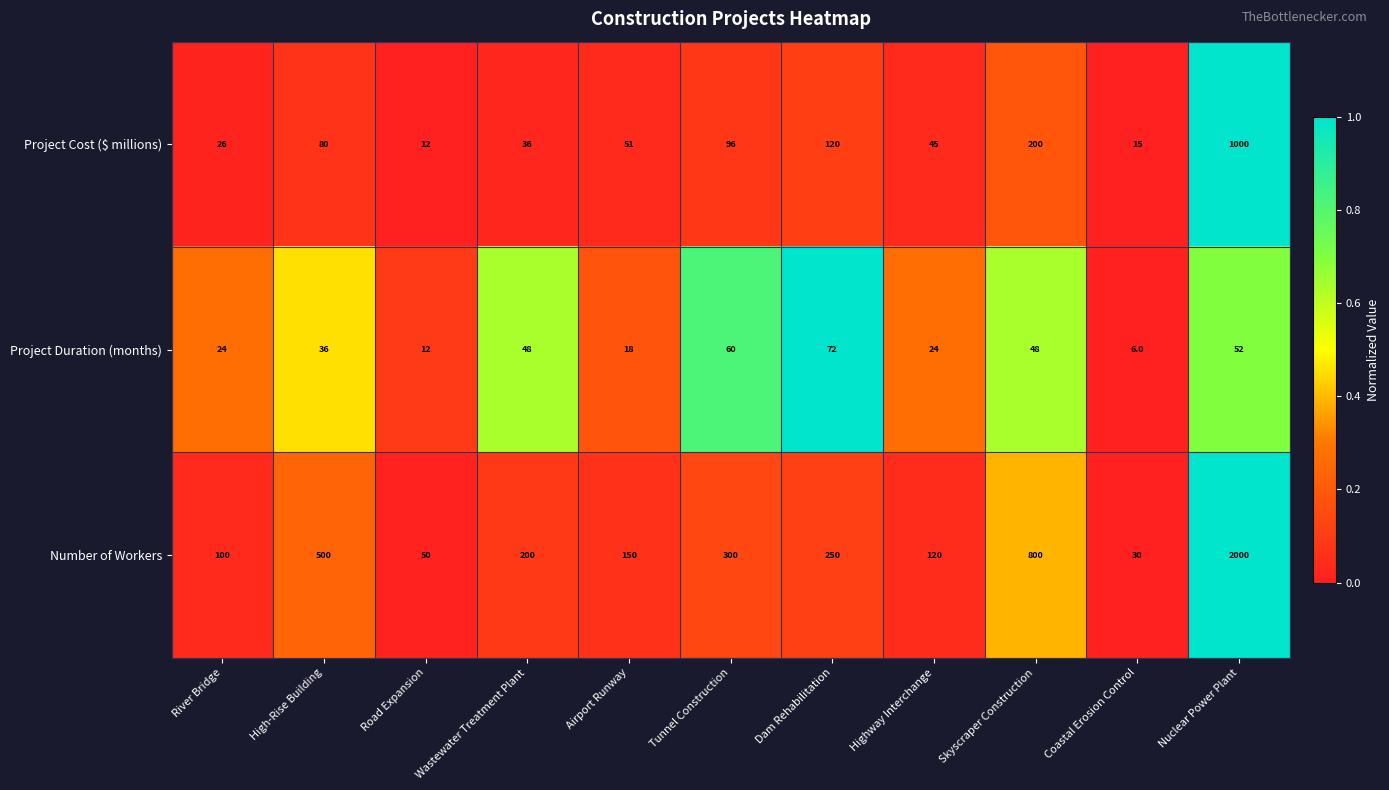

List the series in order of their peak value, lowest first.

Project Duration (months), Project Cost ($ millions), Number of Workers